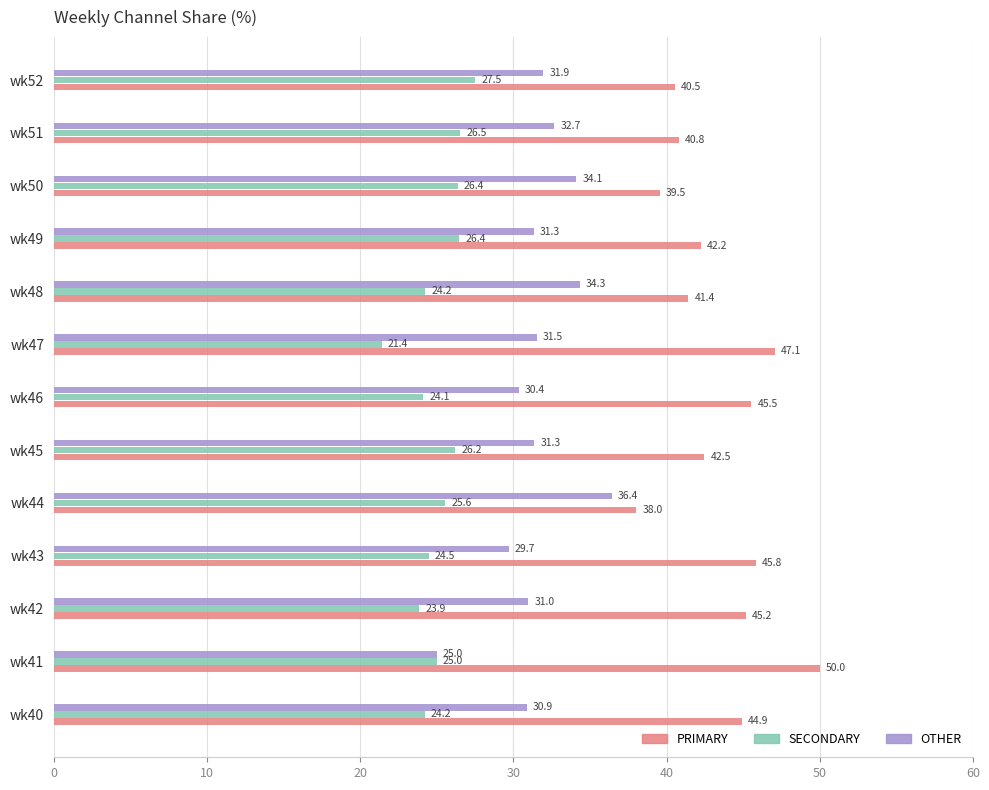

What is the difference between the maximum and minimum values in the OTHER series?

11.4